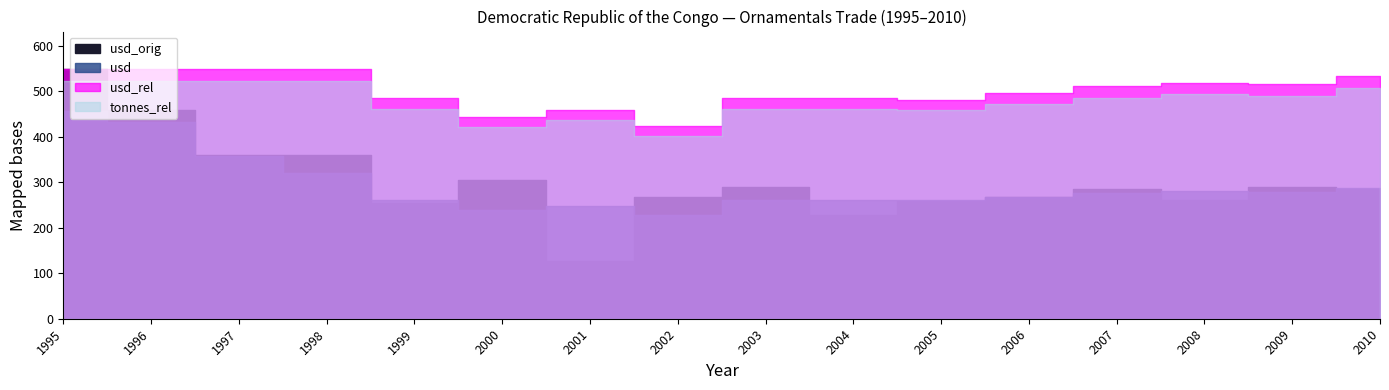

Is the value of tonnes_rel at 1995 greater than the value of usd_rel at 2009?

Yes